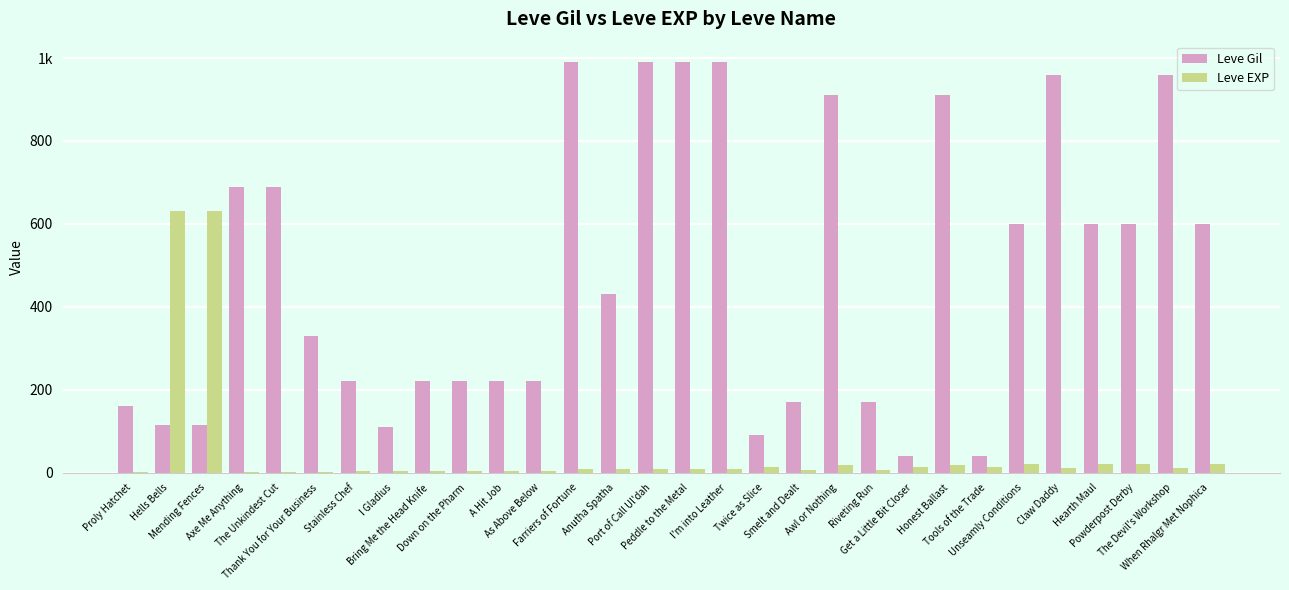

Reading right to left, list all the values displayed in this chart.

Leve Gil: 600	960	600	600	960	600	40	910	40	170	910	170	90	990	990	990	430	990	220	220	220	220	110	220	330	690	690	115	114	160
Leve EXP: 21	12	21	21	12	21	13	18	13	7	18	7	13	9	9	9	8	9	5	5	5	5	4	5	1	1	1	630	630	1